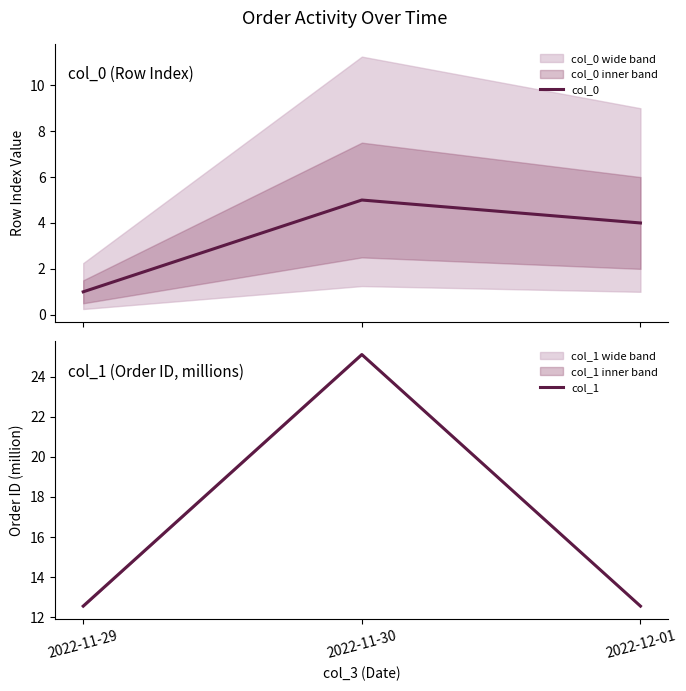

What are all the series names shown in the legend?

col_0, col_1